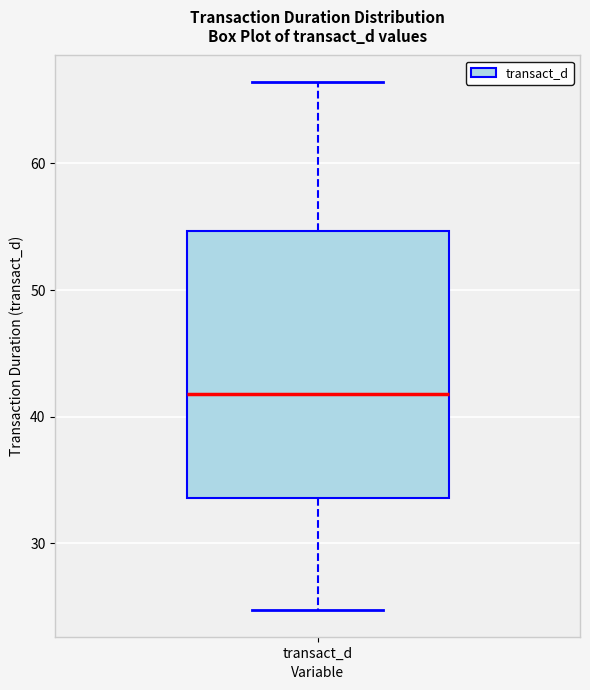

Read this box plot against the y-axis: the position of the median line, the range covered by the box, and the ends of both whiskers. The values are not printed on the chart, so give them approximately, as read against the axis.

median 42, box 34 to 55, whiskers 25 to 66